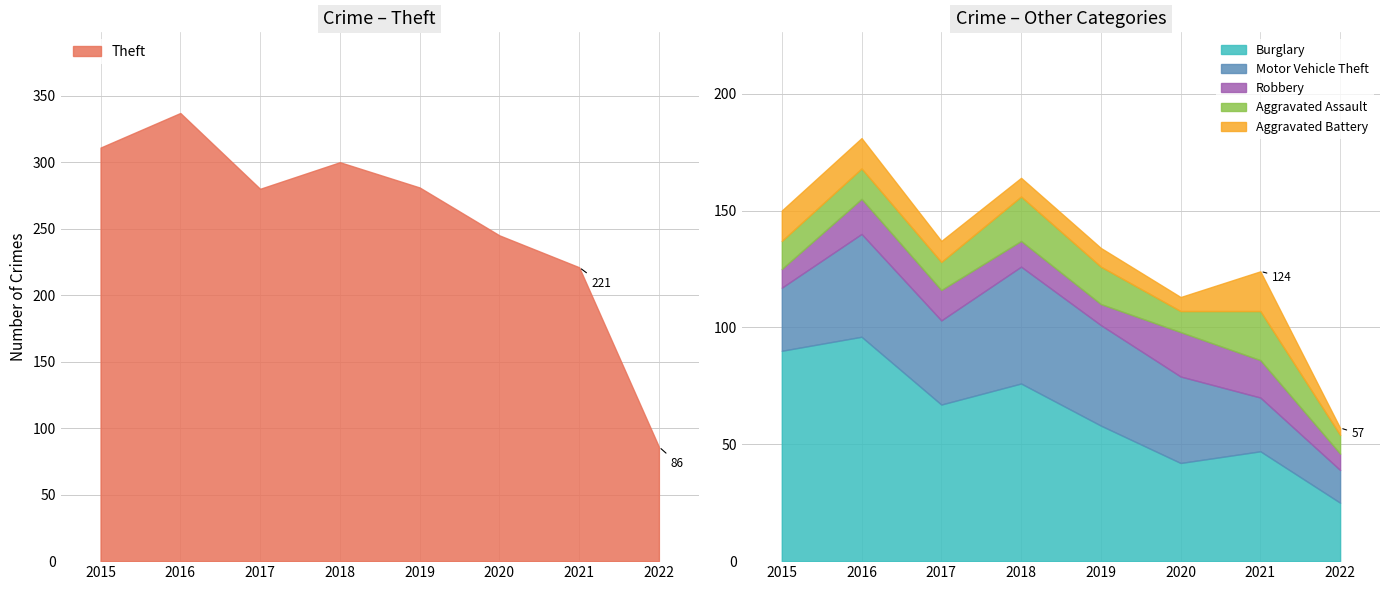

True or false: Aggravated Battery has a value of 9 at 2017.

True